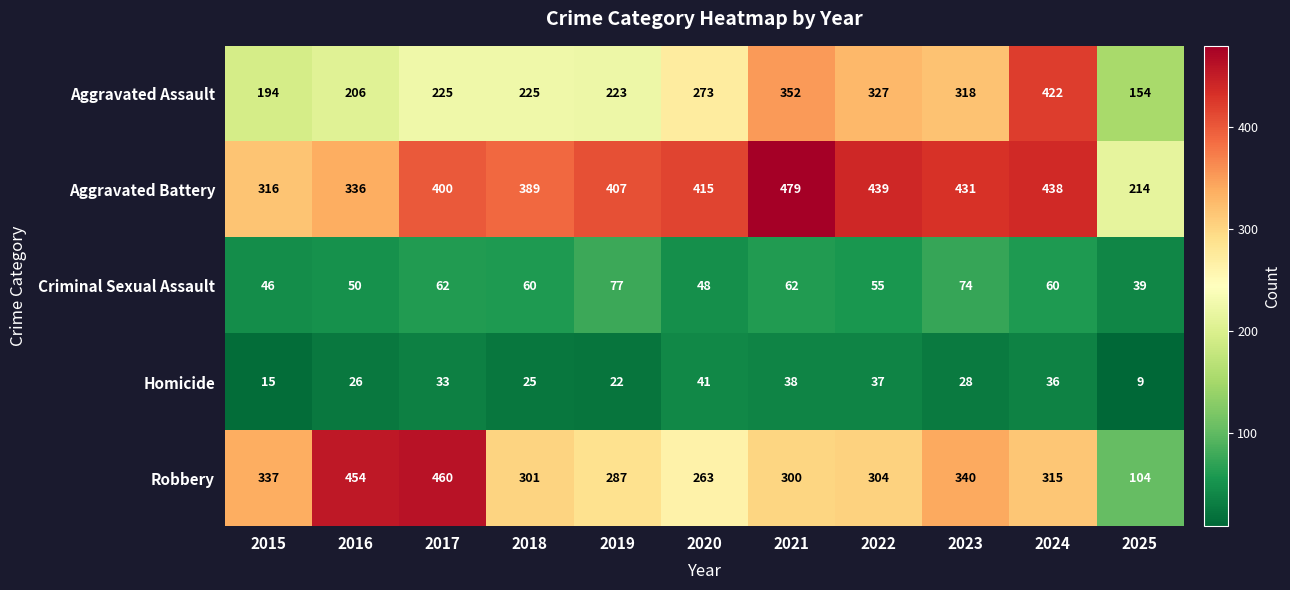

What is the difference between the maximum and minimum values in the Aggravated Assault series?

268